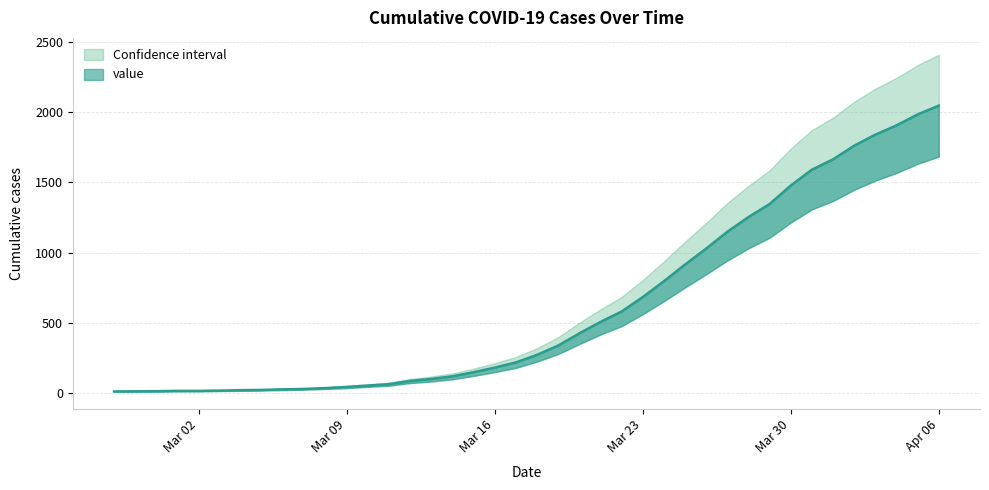

What is the greatest value displayed?

2048